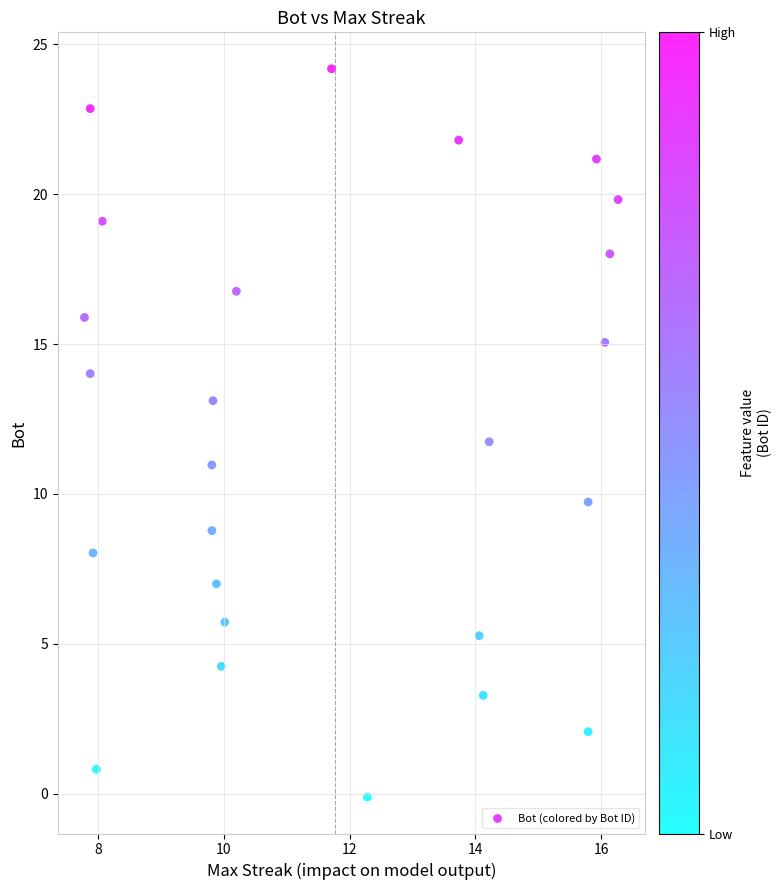

What is the range of Y values (max minus min)?

24.3